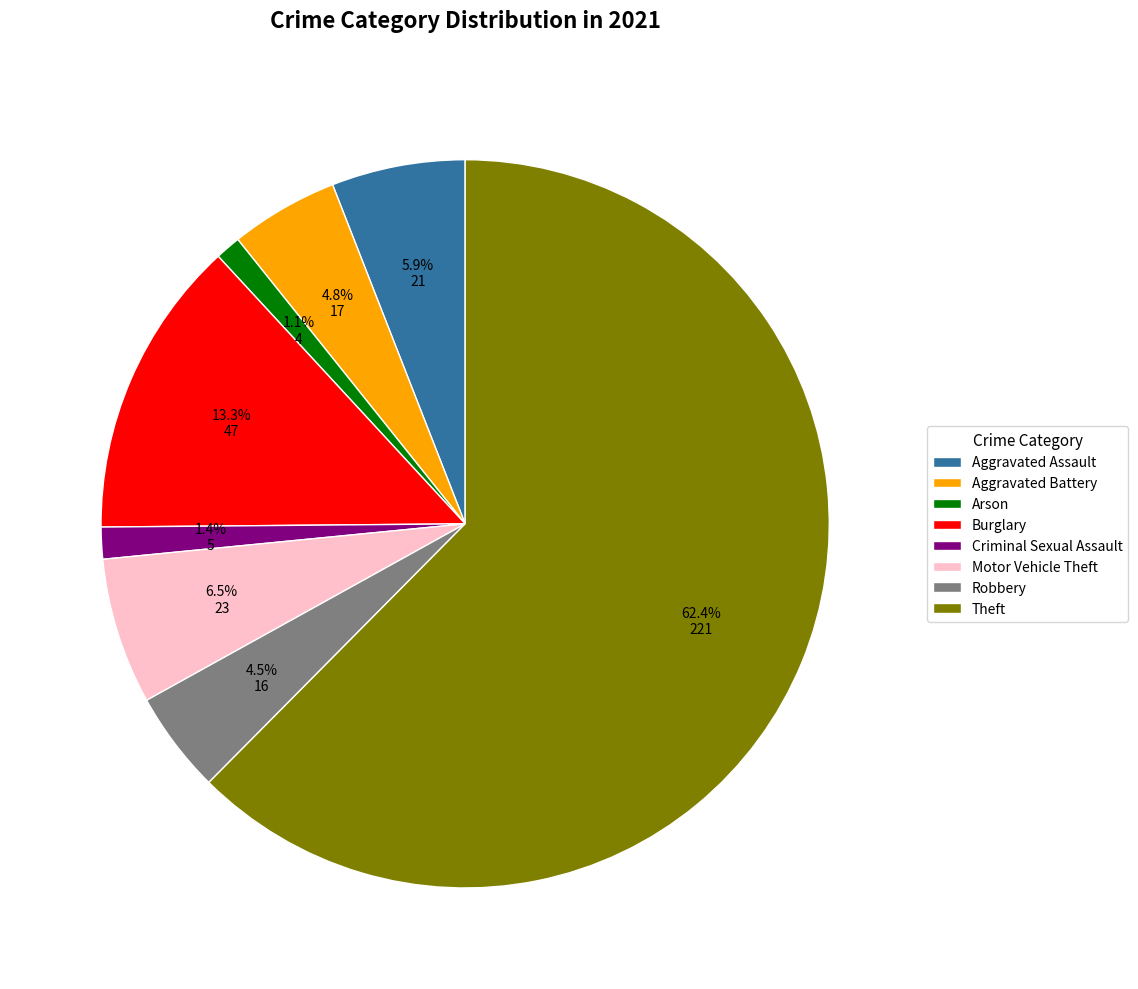

To the nearest percent, what percentage of the pie is Aggravated Assault?

6%